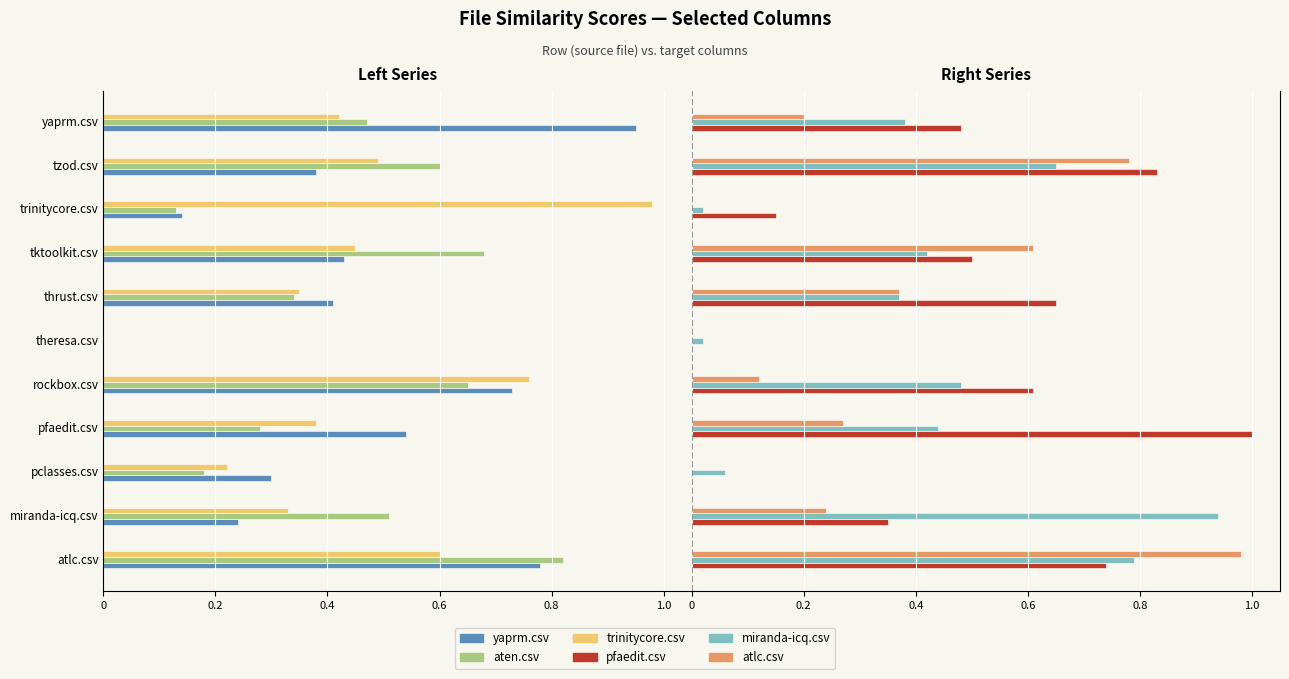

What position from the right is tktoolkit.csv?

4